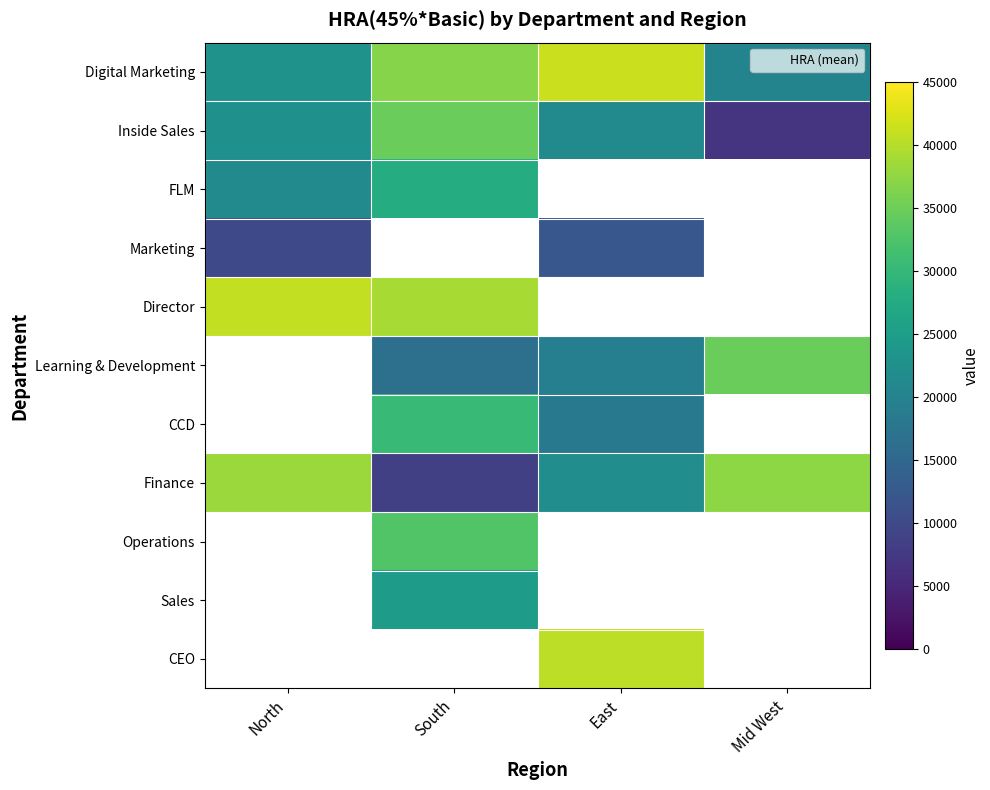

What is the smallest value displayed?

6750.0